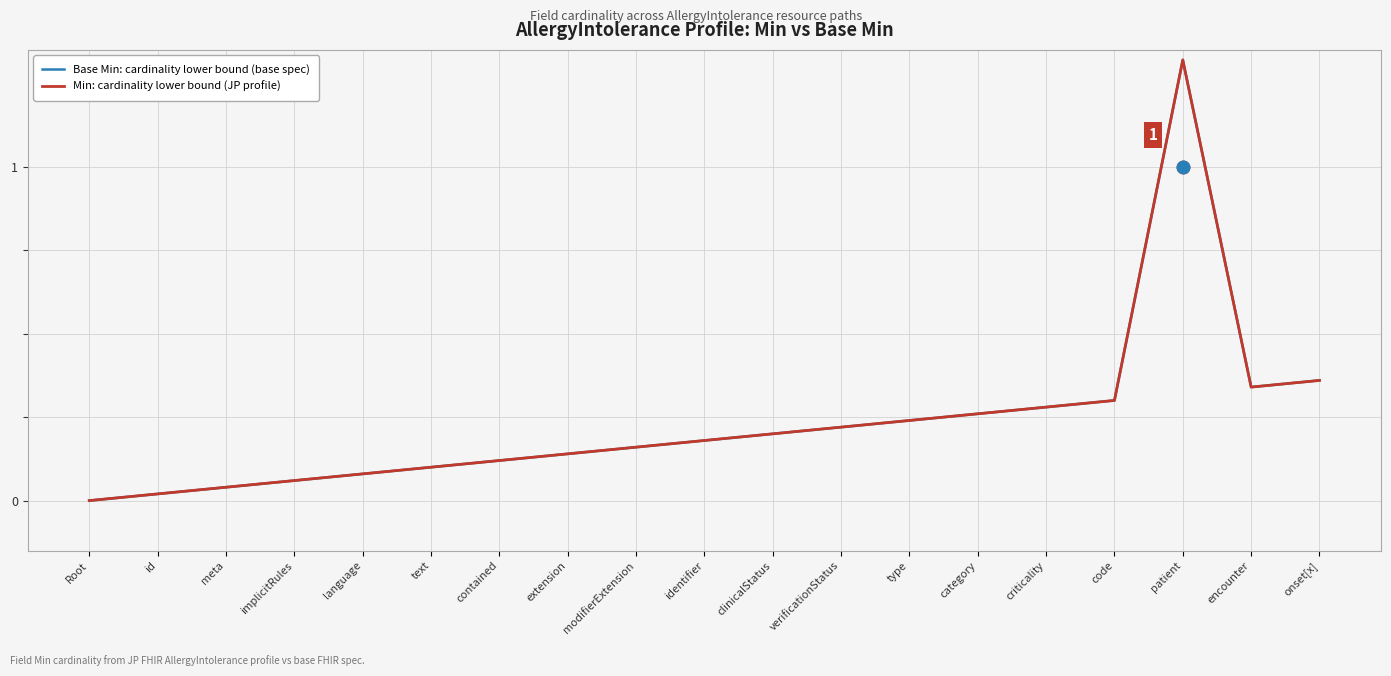

Rank the series by their maximum value, from lowest to highest.

Base Min: cardinality lower bound (base spec), Min: cardinality lower bound (JP profile)